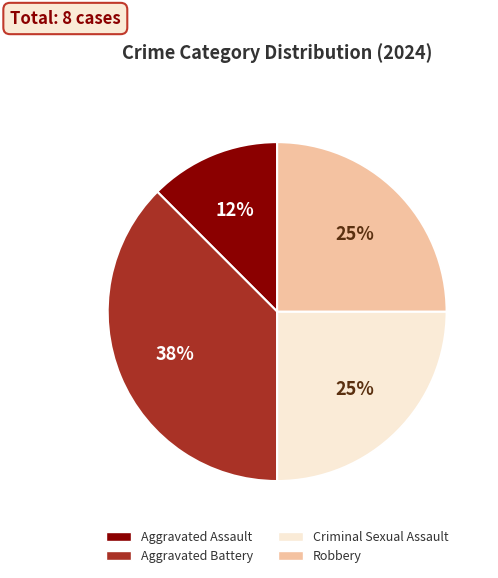

What is the smallest slice in the pie chart?

Aggravated Assault